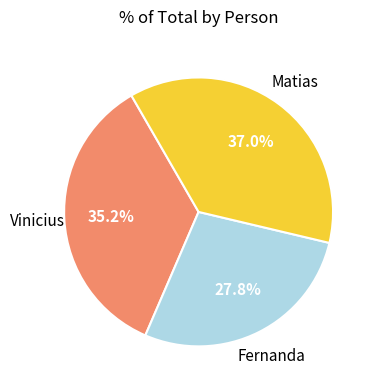

True or false: Matias accounts for 26% of the total.

False